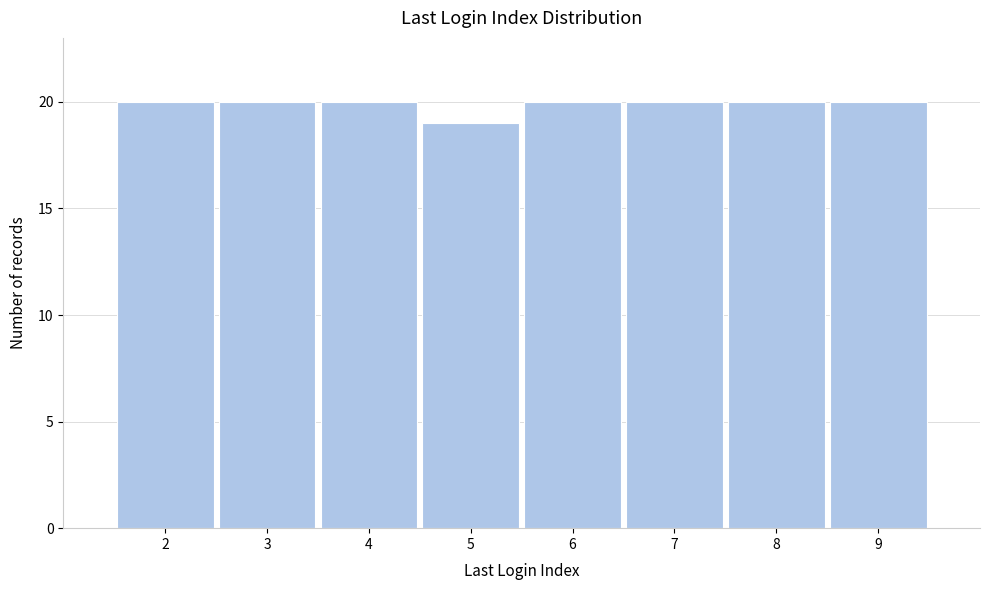

Reading left to right, transcribe this chart: for each bar, give the range it covers on the x-axis and its height. The values are not printed on the chart, so give them approximately, as read against the axis.

1.5 to 2.5: 20
2.5 to 3.5: 20
3.5 to 4.5: 20
4.5 to 5.5: 19
5.5 to 6.5: 20
6.5 to 7.5: 20
7.5 to 8.5: 20
8.5 to 9.5: 20